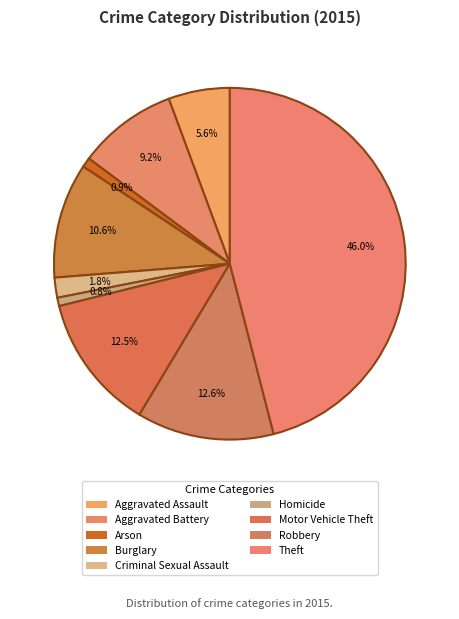

What is the change in value from Criminal Sexual Assault to Robbery?

+181